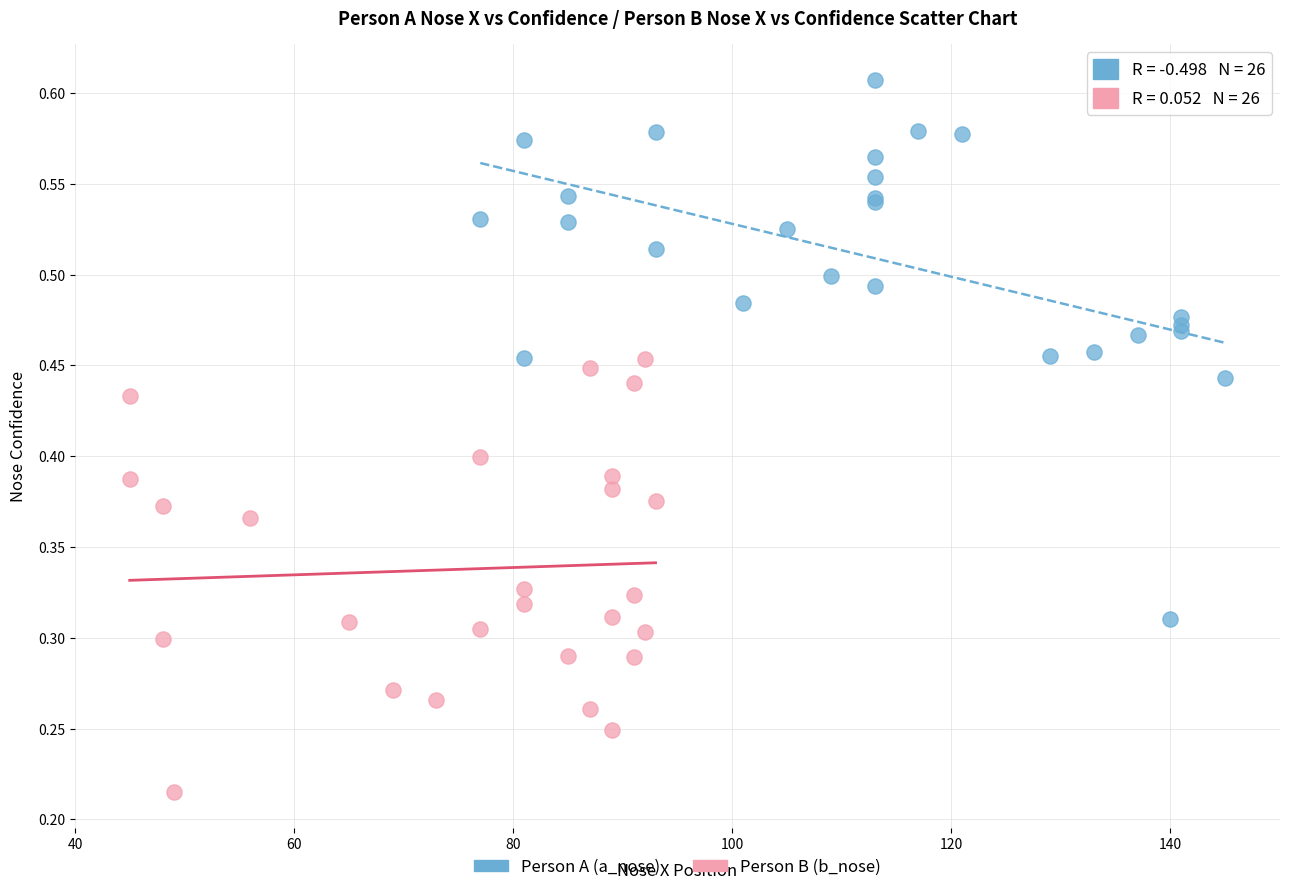

Which series reaches the minimum Y coordinate?

Person B (b_nose)